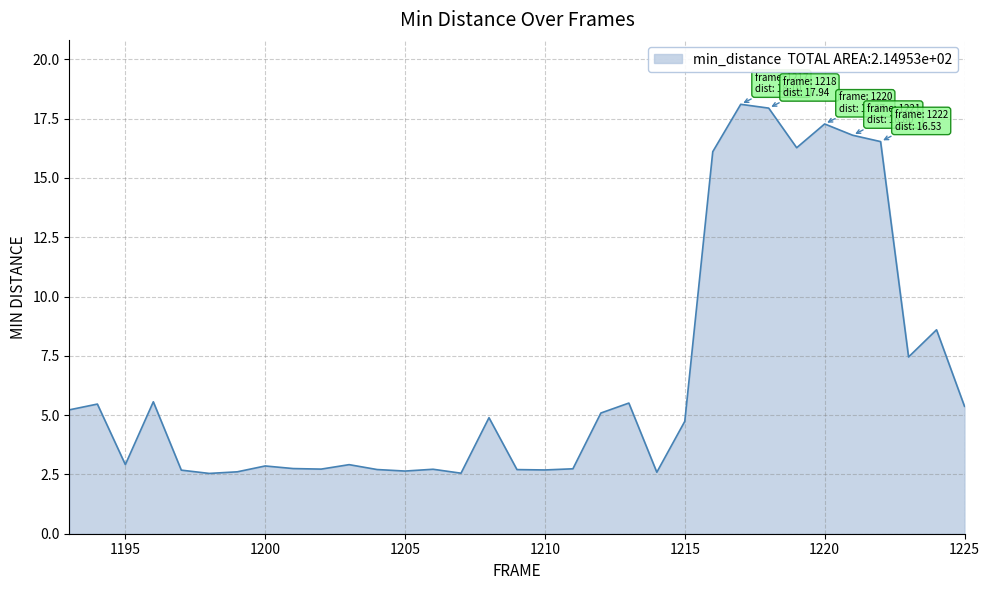

What is the maximum value shown in the chart?

18.1